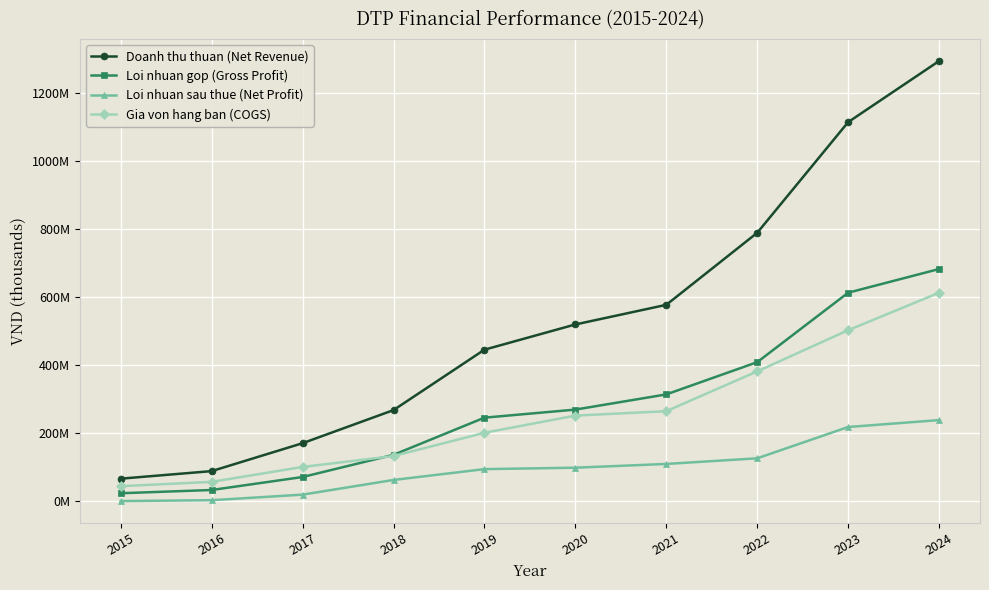

At 2015, list the series in order from smallest to largest.

Loi nhuan sau thue (Net Profit), Loi nhuan gop (Gross Profit), Gia von hang ban (COGS), Doanh thu thuan (Net Revenue)